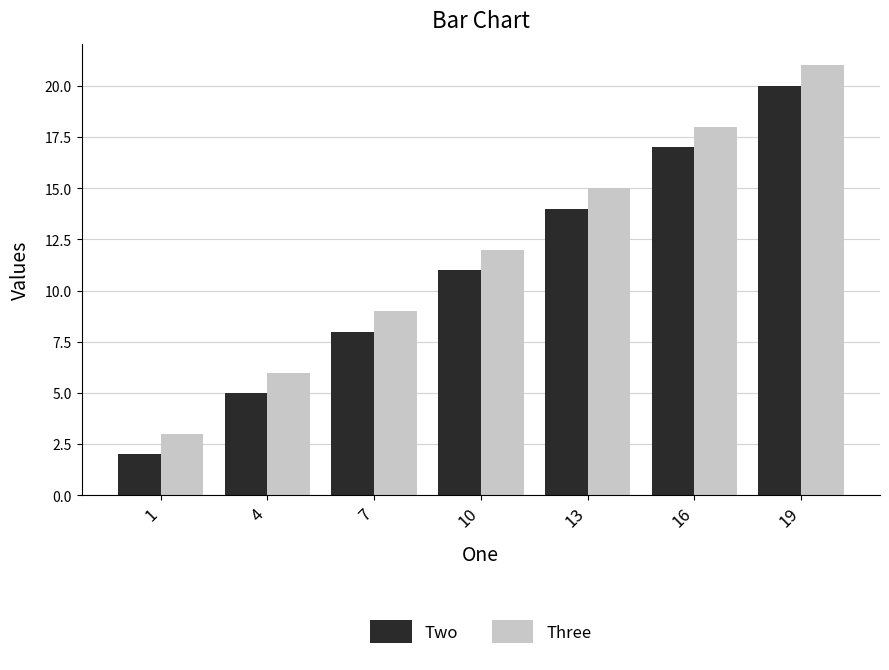

Rank the series by their maximum value, from lowest to highest.

Two, Three